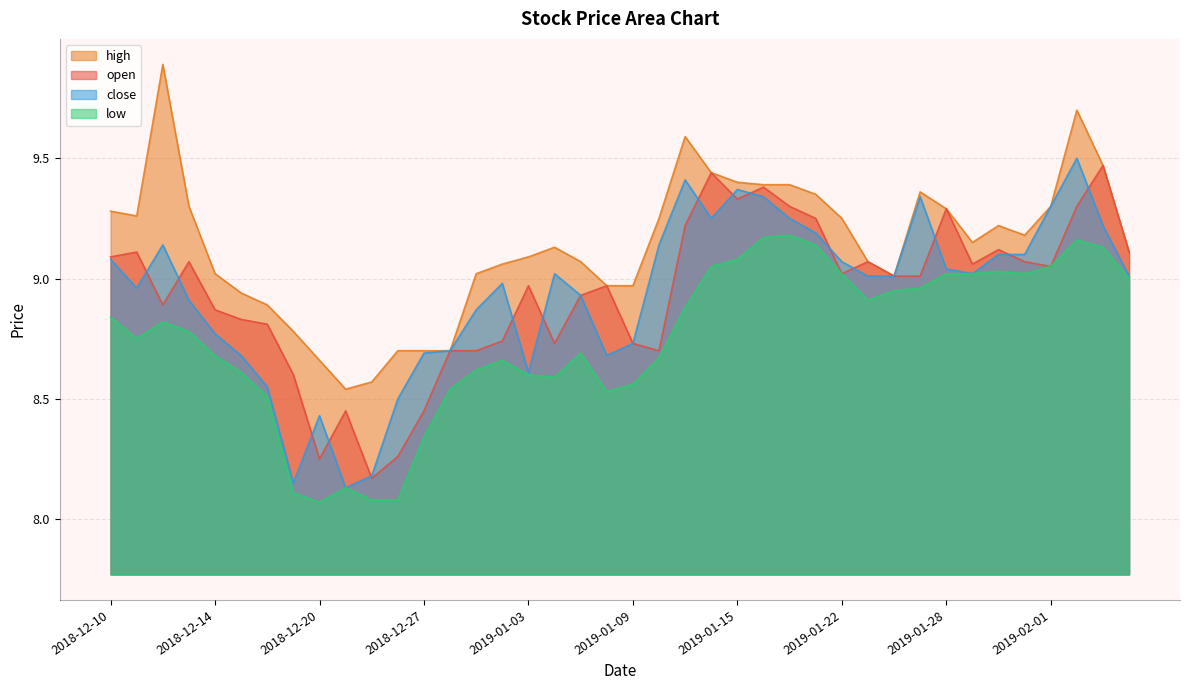

What is the maximum value for close?

9.5